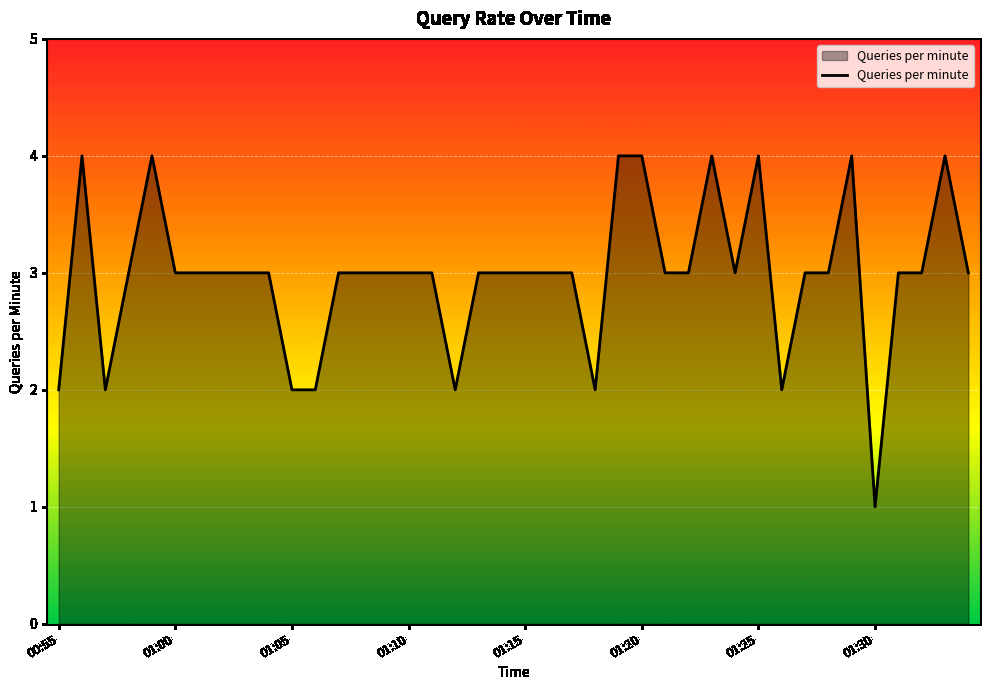

What is the difference between the maximum and minimum values?

3